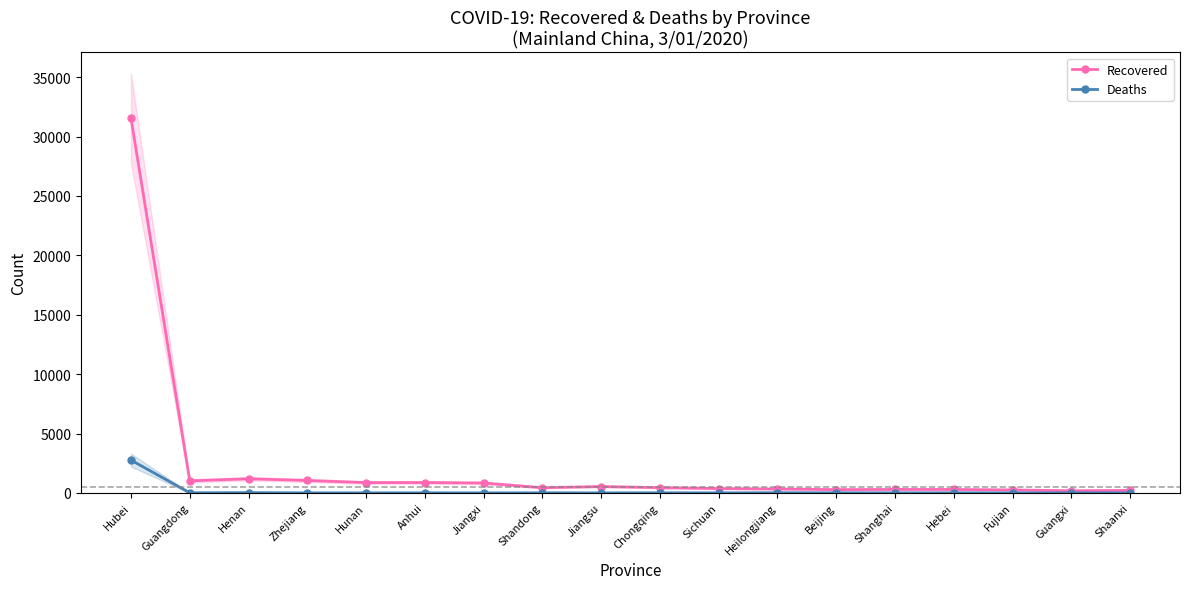

What are all the series names shown in the legend?

Recovered, Deaths